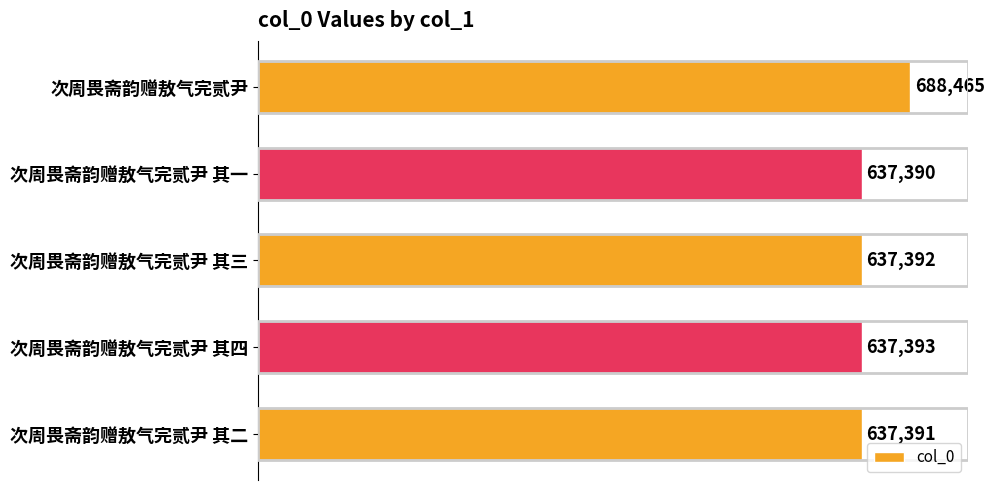

Rank the categories by value from highest to lowest.

次周畏斋韵赠敖气完贰尹, 次周畏斋韵赠敖气完贰尹 其四, 次周畏斋韵赠敖气完贰尹 其三, 次周畏斋韵赠敖气完贰尹 其二, 次周畏斋韵赠敖气完贰尹 其一